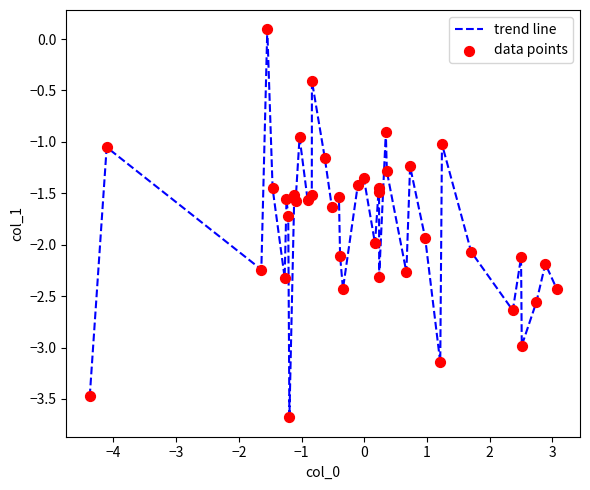

What is the difference between the maximum and minimum values?

3.8